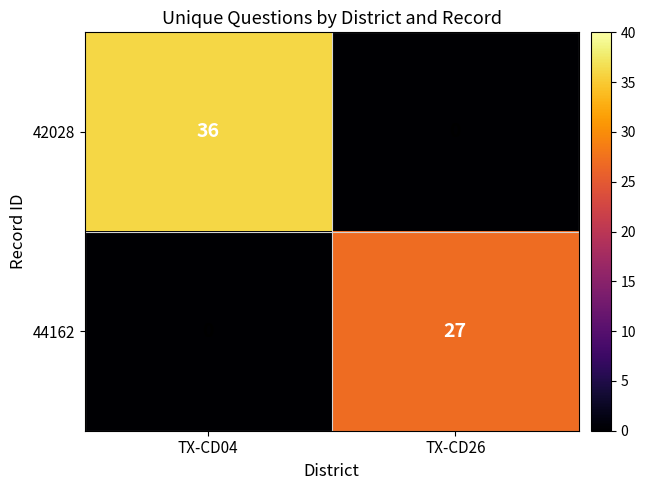

Is it true that 44162 equals 42 at TX-CD26?

False